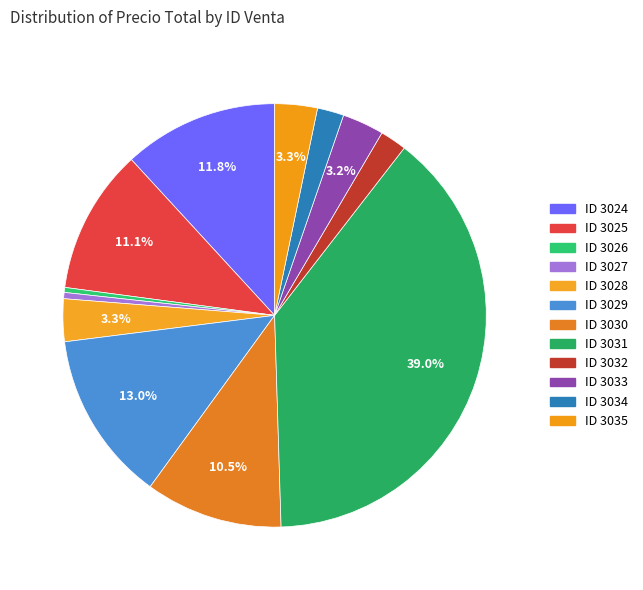

Count the number of slices in the pie.

12